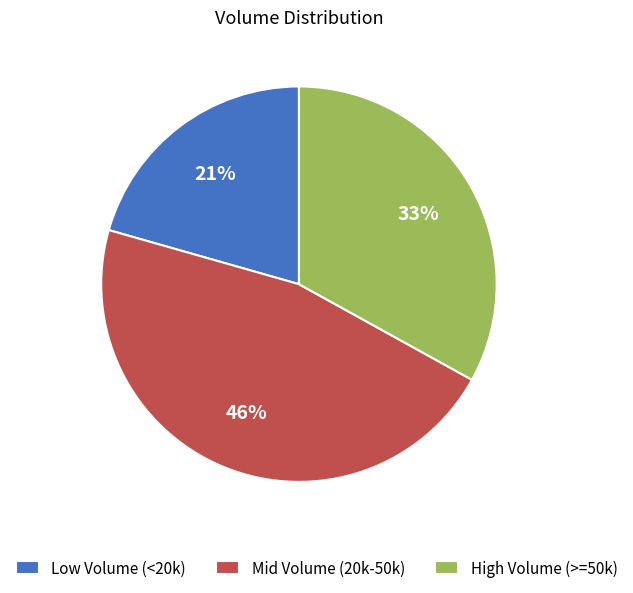

Combined, do Mid Volume (20k-50k) and Low Volume (<20k) account for over 50%?

Yes